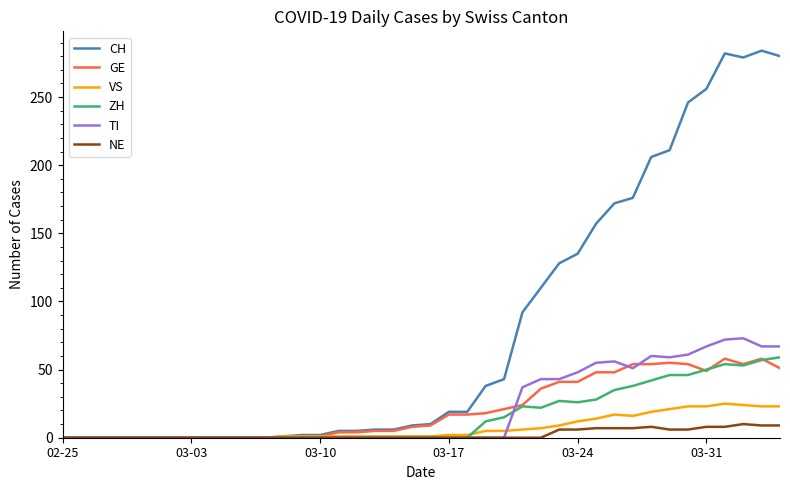

What is the maximum value for TI?

73